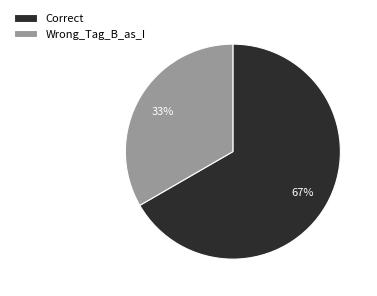

Which has a higher value, Wrong_Tag_B_as_I or Correct?

Correct